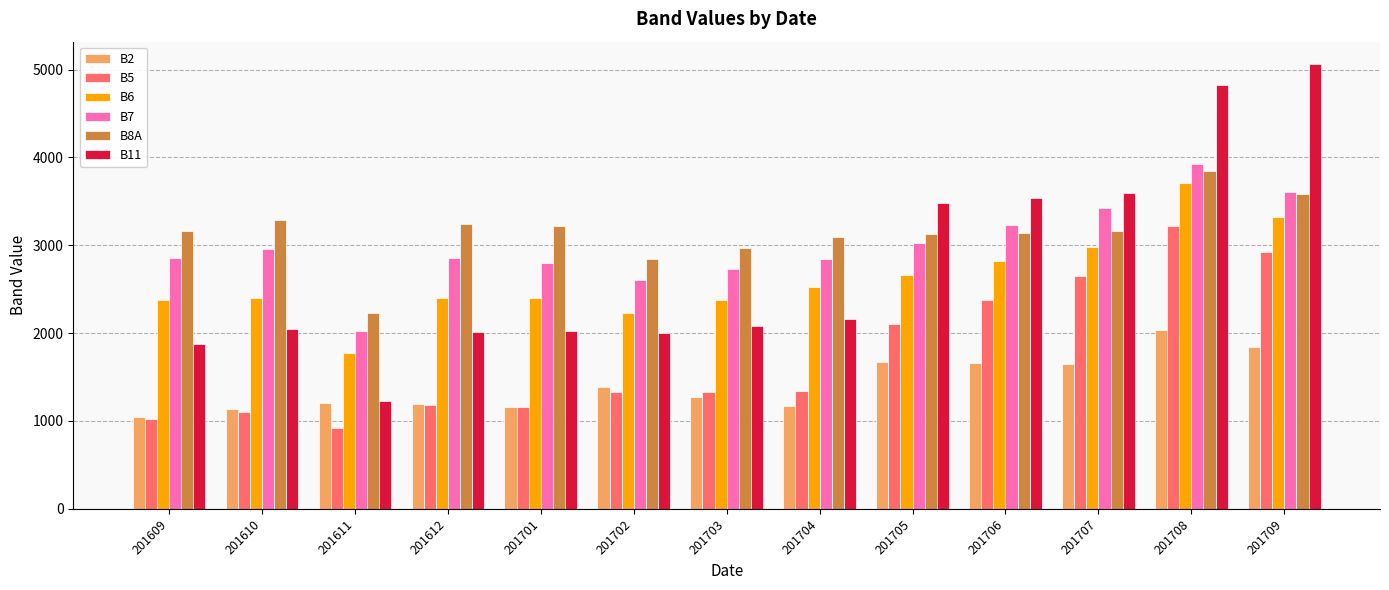

The value of B11 at 201706 is 2329. True or false?

False